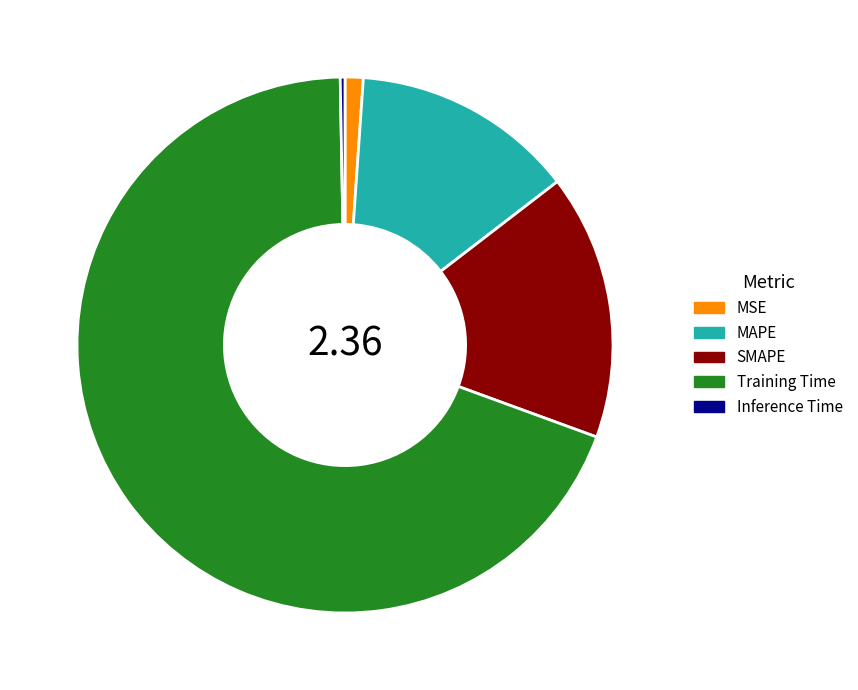

Rank the categories by value from lowest to highest.

Inference Time, MSE, MAPE, SMAPE, Training Time